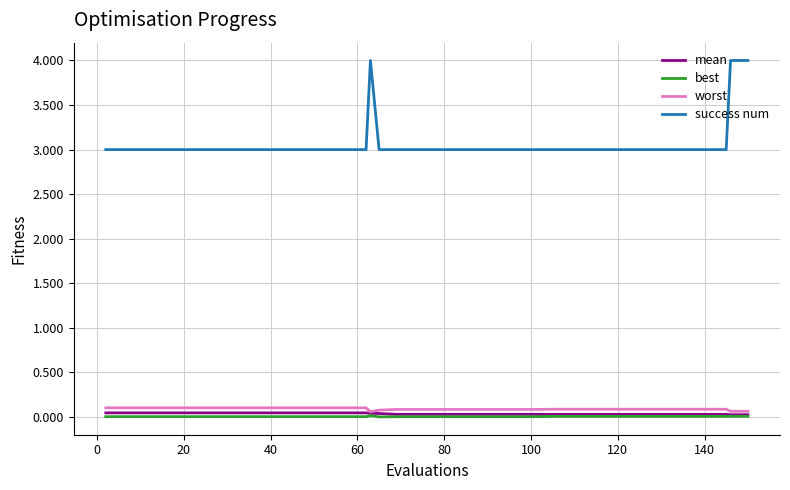

How many worst values are between 0 and 1?

40